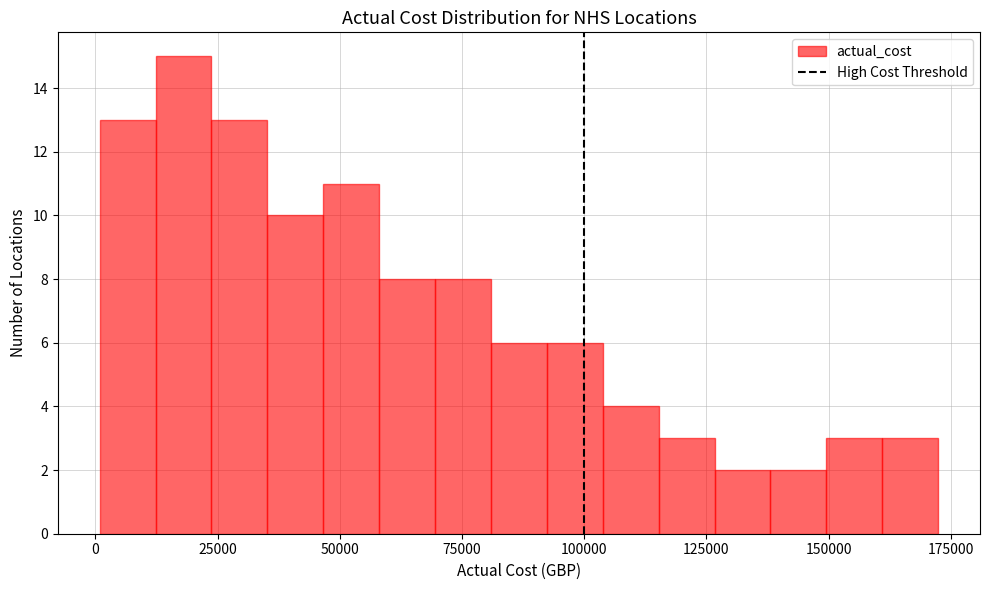

Around what value on the x-axis is the tallest bar? Give the approximate position of its centre, as read against the axis.

20000